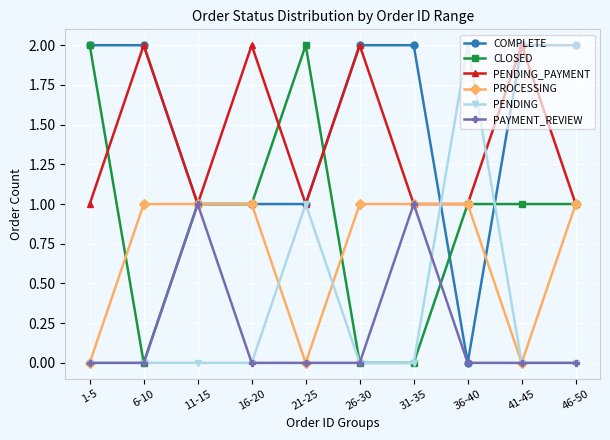

At which category does PENDING_PAYMENT reach its first local valley?

11-15